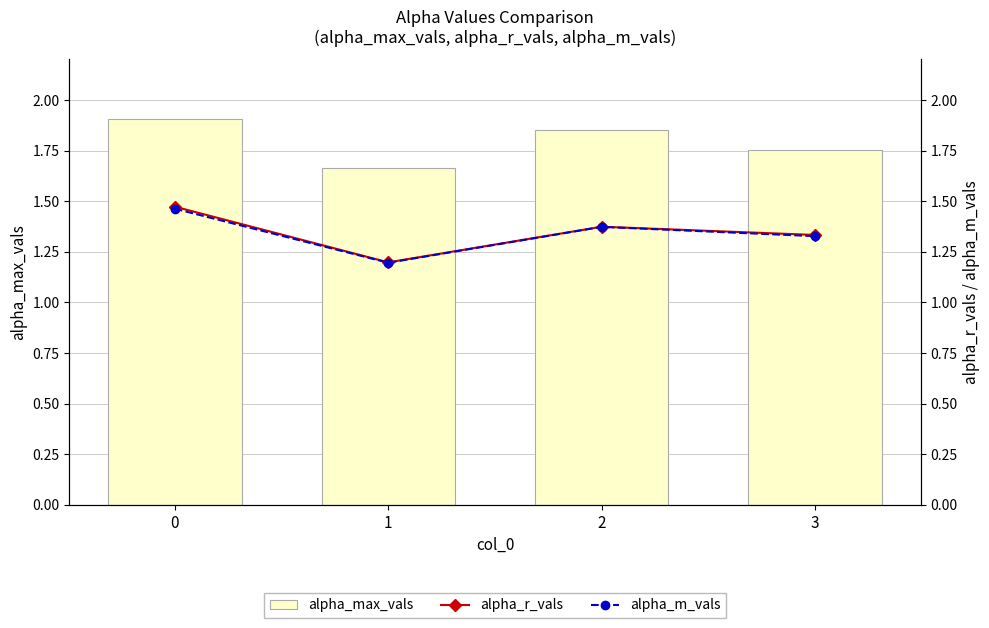

What is the lowest value of the alpha_r_vals series?

1.2